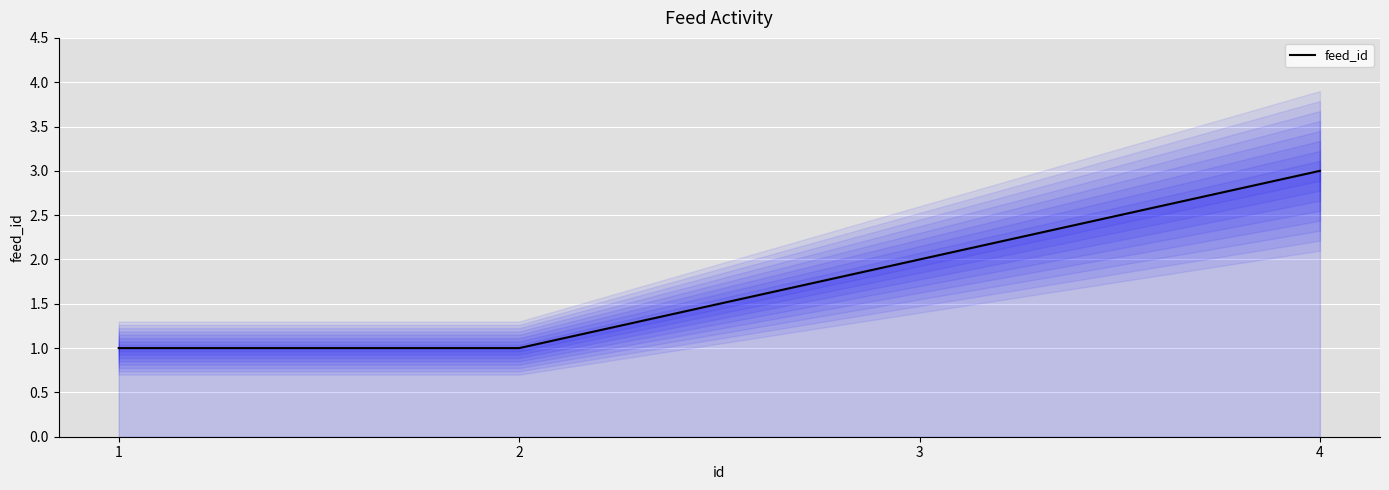

Reading left to right, extract all data points from this chart.

1	1	2	3